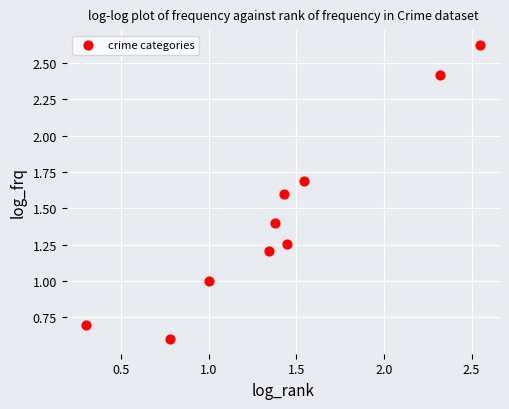

What is the average X value?

1.4